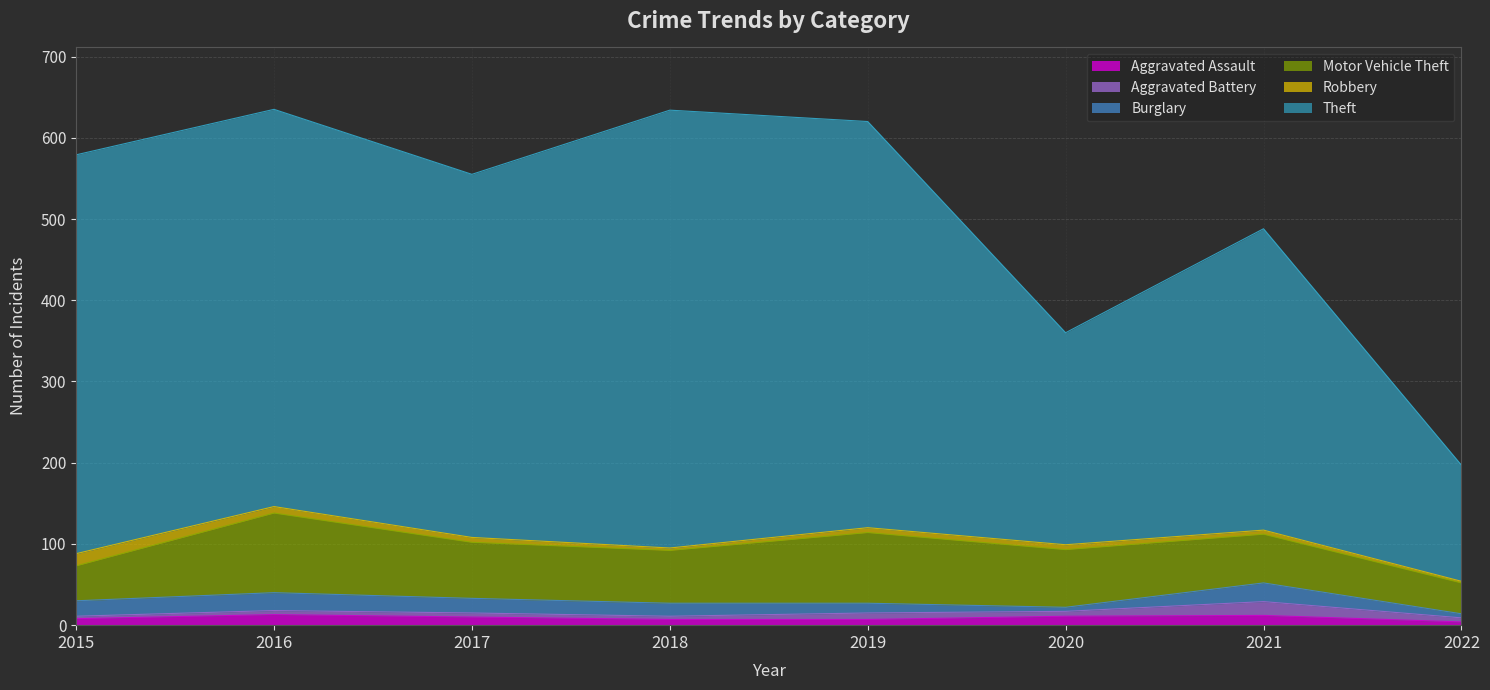

What is the difference between the Theft values at 2017 and 2018?

92